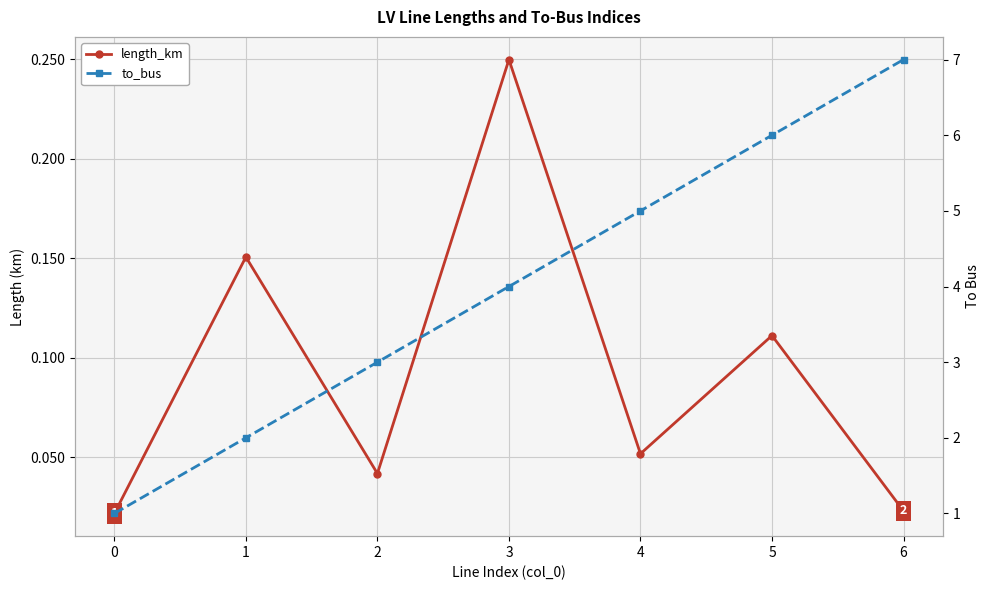

What is the sum of the to_bus values at 4 and 6?

12.0